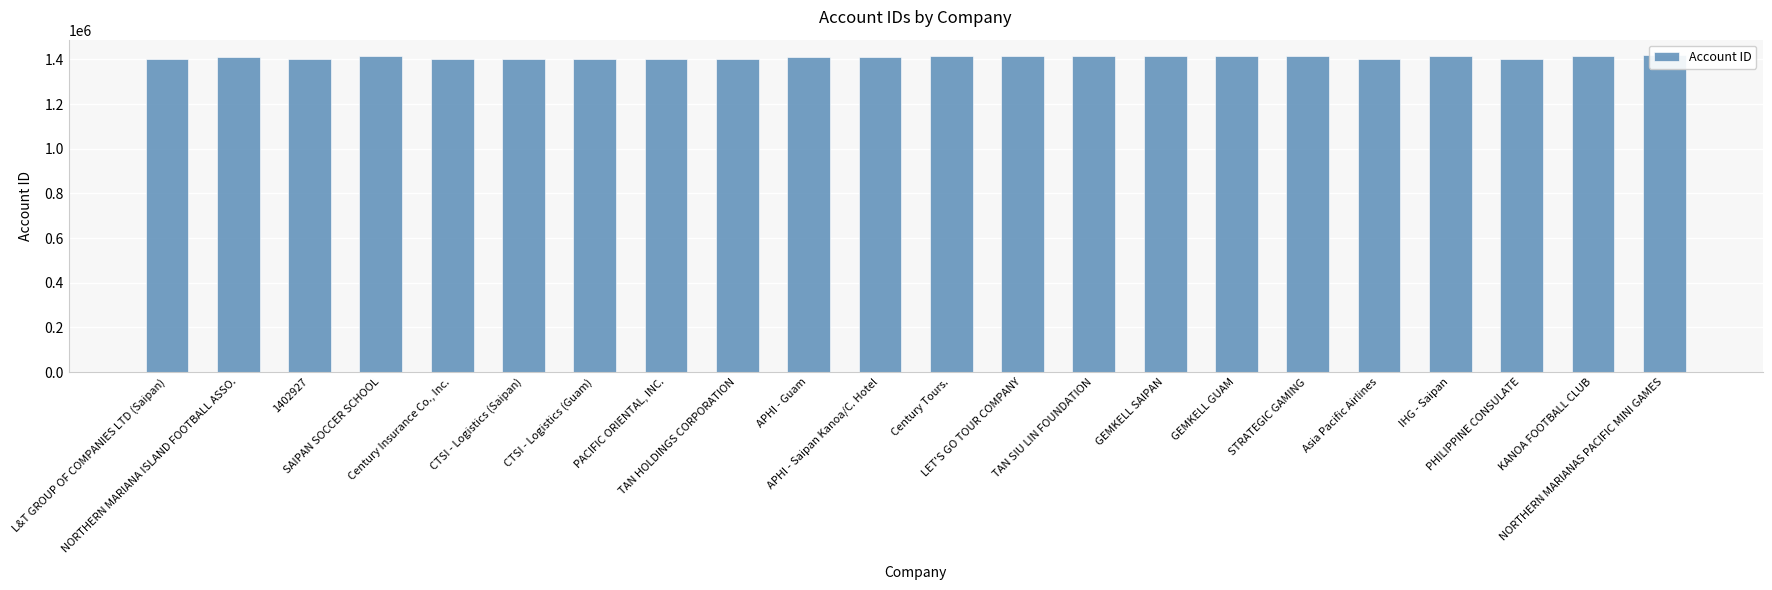

Reading right to left, extract all data points from this chart.

NORTHERN MARIANAS PACIFIC MINI GAMES=1417907	KANOA FOOTBALL CLUB=1414761	PHILIPPINE CONSULATE=1402688	IHG - Saipan=1417666	Asia Pacific Airlines=1401132	STRATEGIC GAMING=1415032	GEMKELL GUAM=1415384	GEMKELL SAIPAN=1415813	TAN SIU LIN FOUNDATION=1413836	LET'S GO TOUR COMPANY=1415267	Century Tours.=1414691	APHI - Saipan Kanoa/C. Hotel=1409131	APHI - Guam=1409390	TAN HOLDINGS CORPORATION=1401497	PACIFIC ORIENTAL, INC.=1401434	CTSI - Logistics (Guam)=1401207	CTSI - Logistics (Saipan)=1401236	Century Insurance Co., Inc.=1401179	SAIPAN SOCCER SCHOOL=1414366	1402927=1402927	NORTHERN MARIANA ISLAND FOOTBALL ASSO.=1413264	L&T GROUP OF COMPANIES LTD (Saipan)=1401378